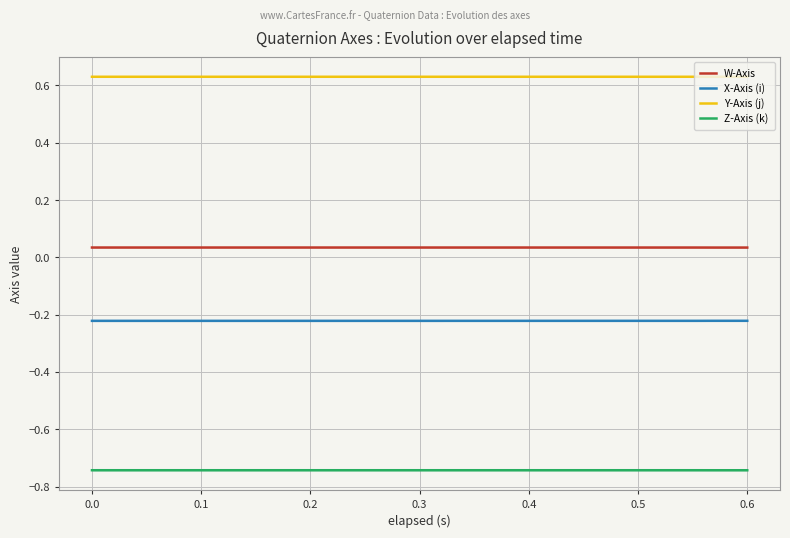

True or false: X-Axis (i) has more than 2 interior local peaks.

False